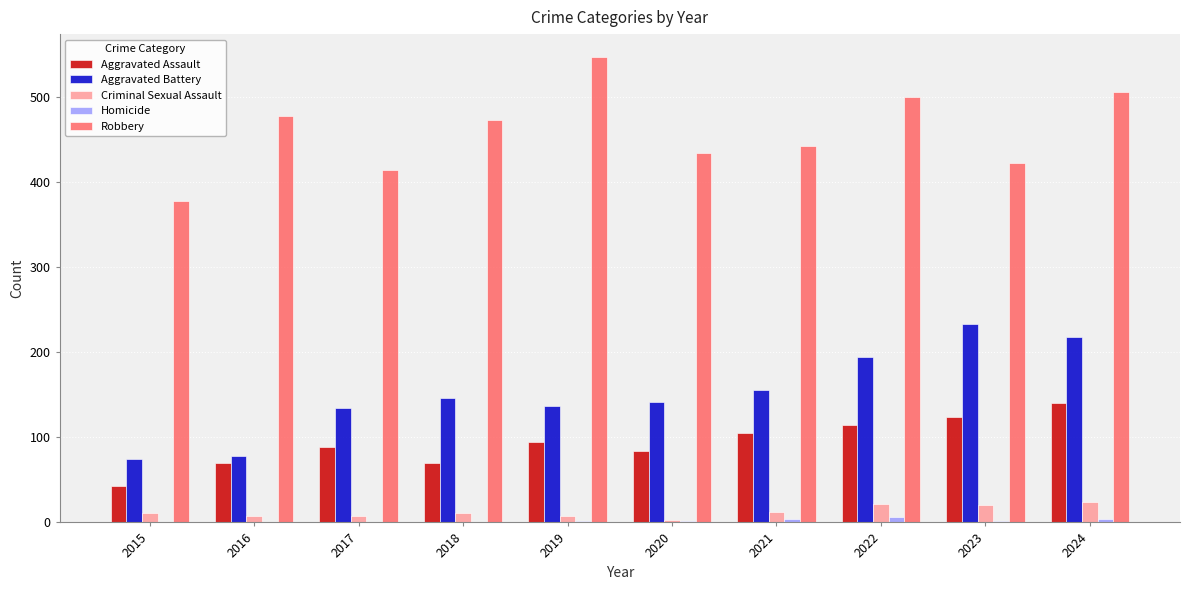

How many categories are shown in the chart?

10